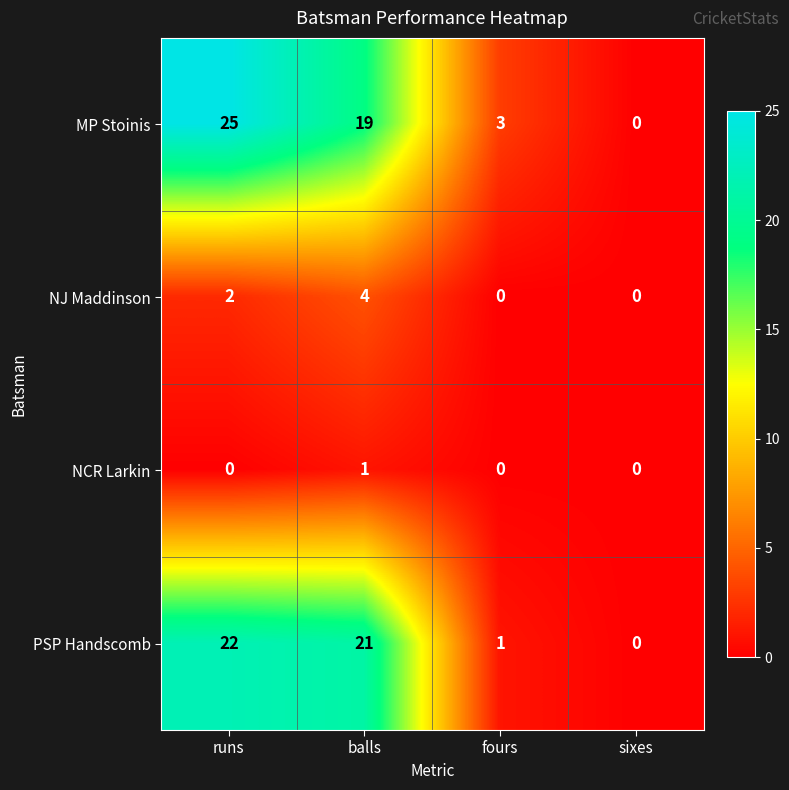

Is it true that MP Stoinis equals 3 at fours?

True